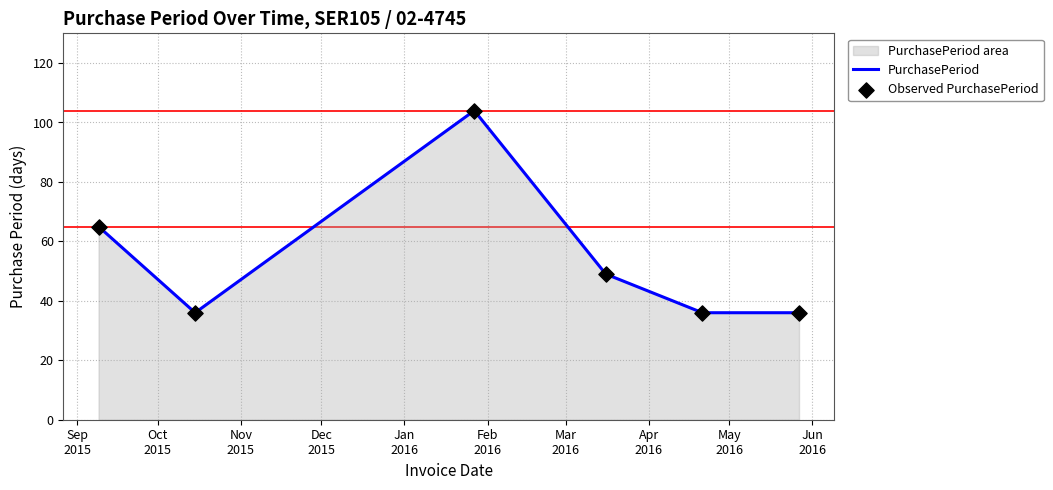

What is the difference between the second highest and second lowest values?

29